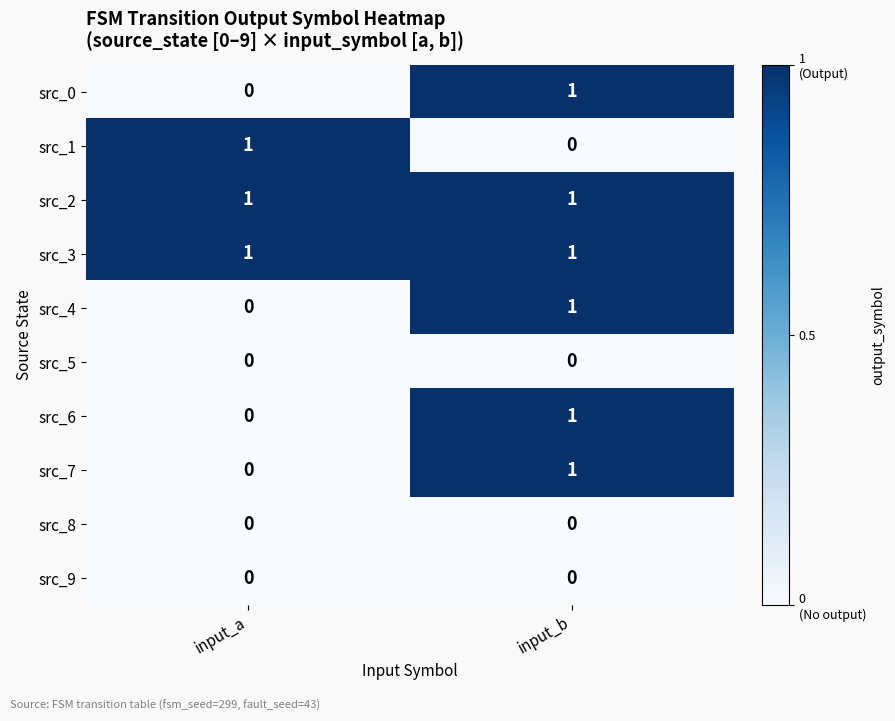

Count the number of categories in the chart.

2